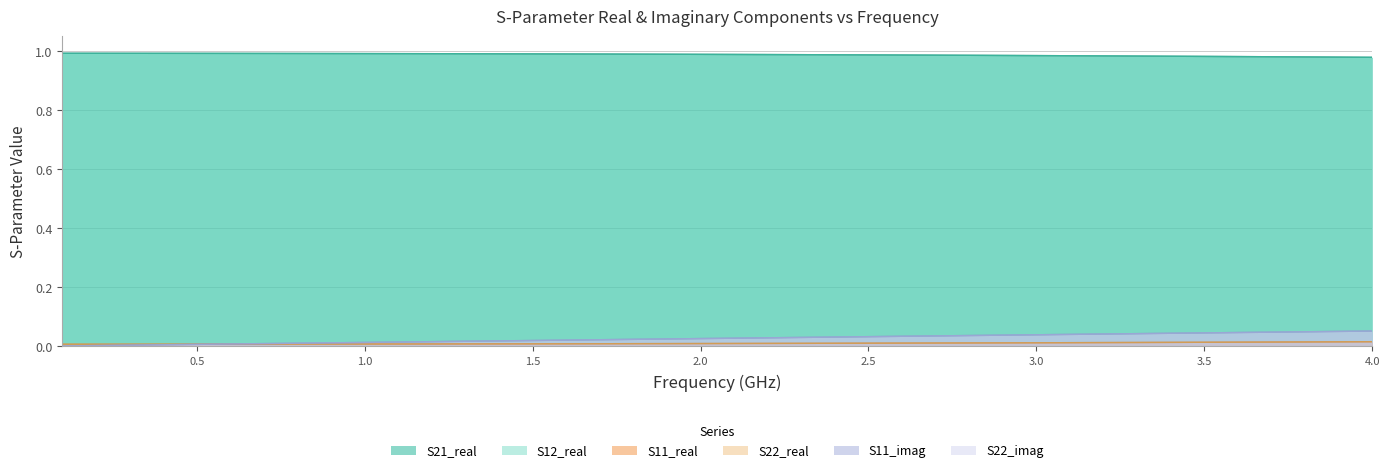

Is it true that S12_real equals 0.4 at 35?

False